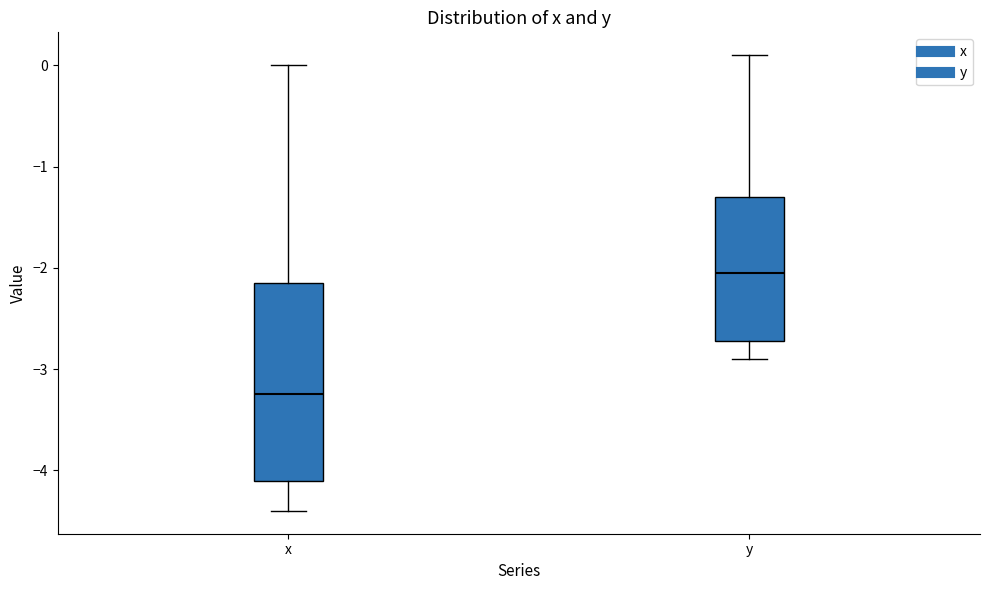

Which box is the tallest, from its lower edge to its upper edge?

x